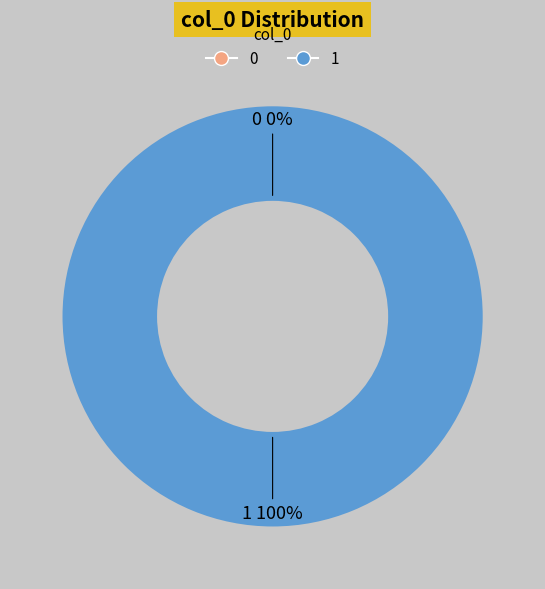

What percentage do 0 and 1 together represent?

100.0%